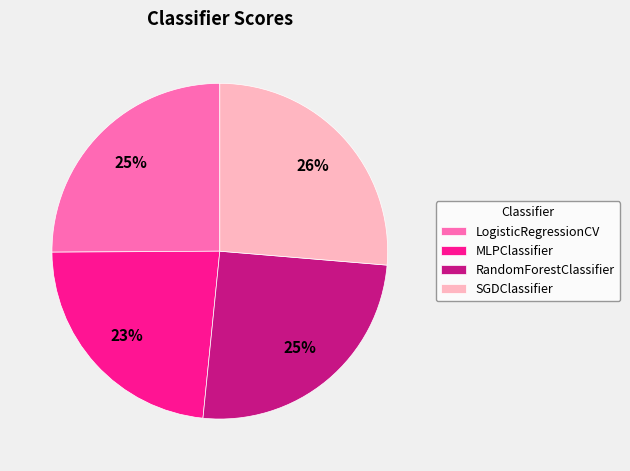

How many segments does this pie chart have?

4